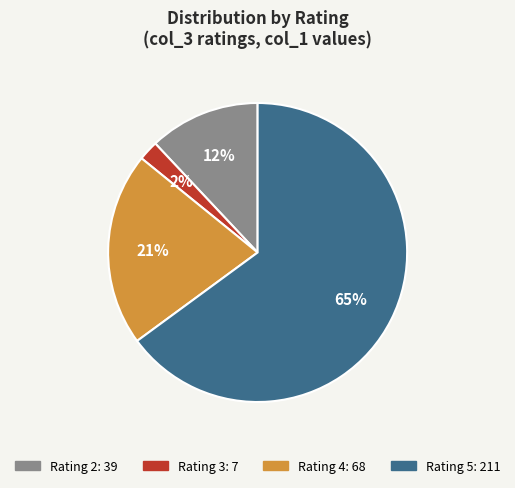

To the nearest percent, what is the difference between the largest and smallest slice percentages?

63%